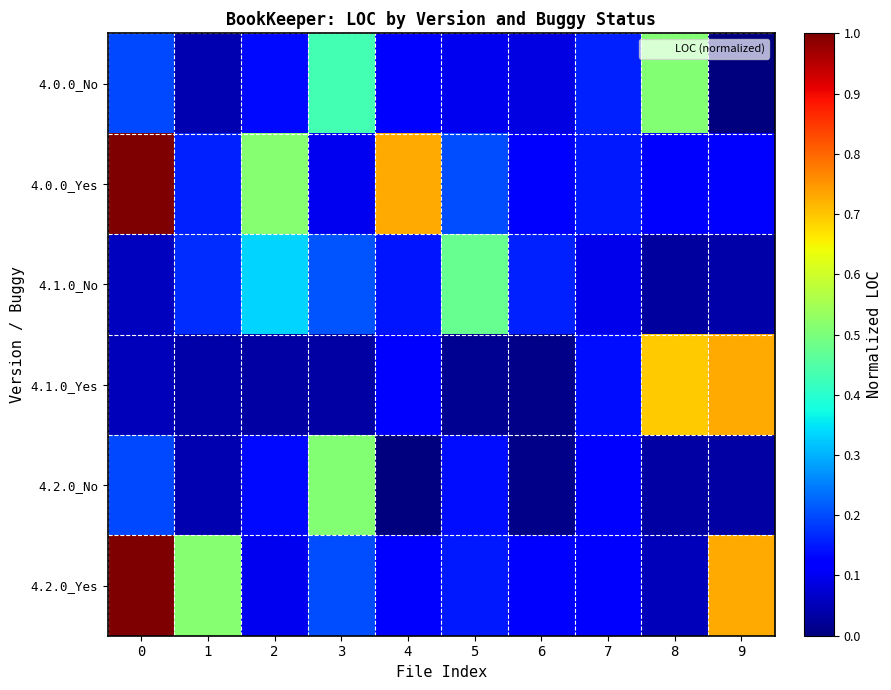

Which category has the lowest value across all series?

9